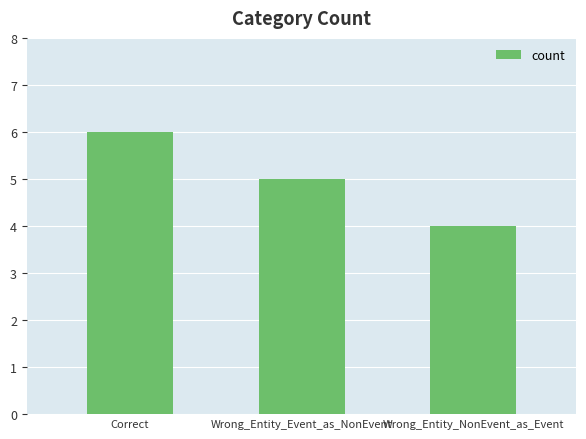

At which category does the chart reach its minimum across all series?

Wrong_Entity_NonEvent_as_Event